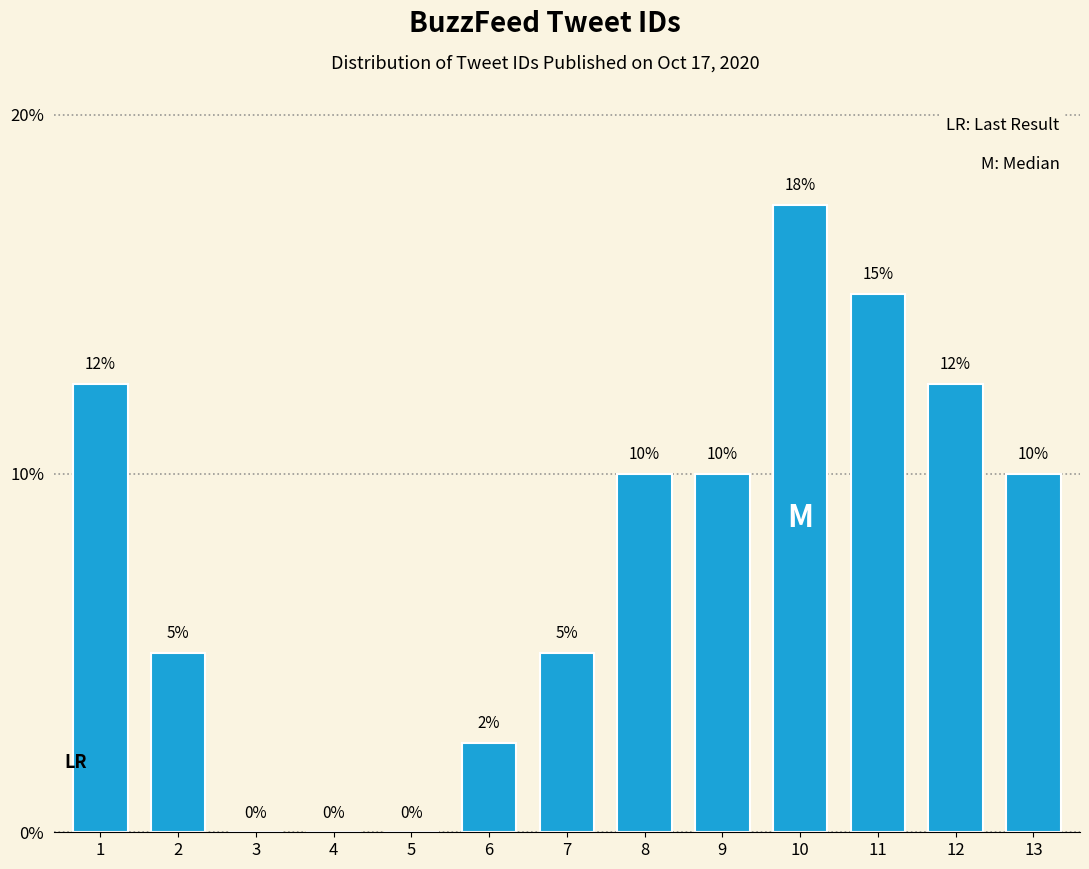

The value at 10 is 28.3. True or false?

False